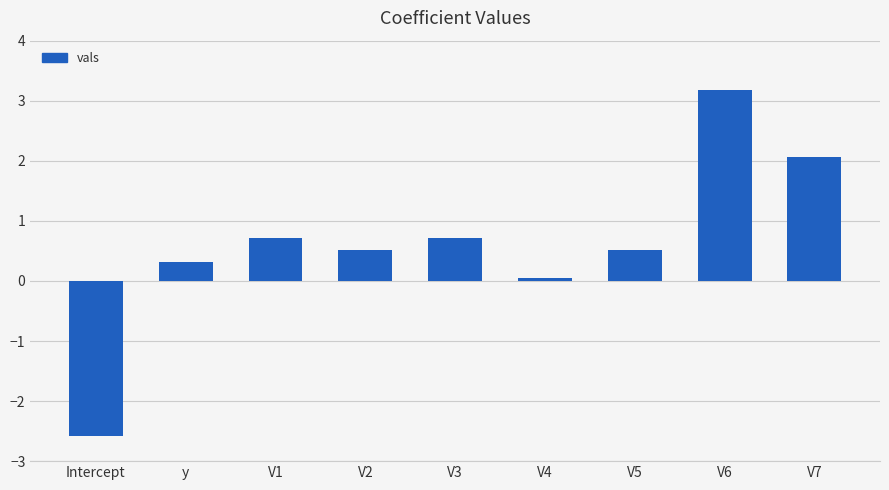

Which has a higher value, V3 or y?

V3